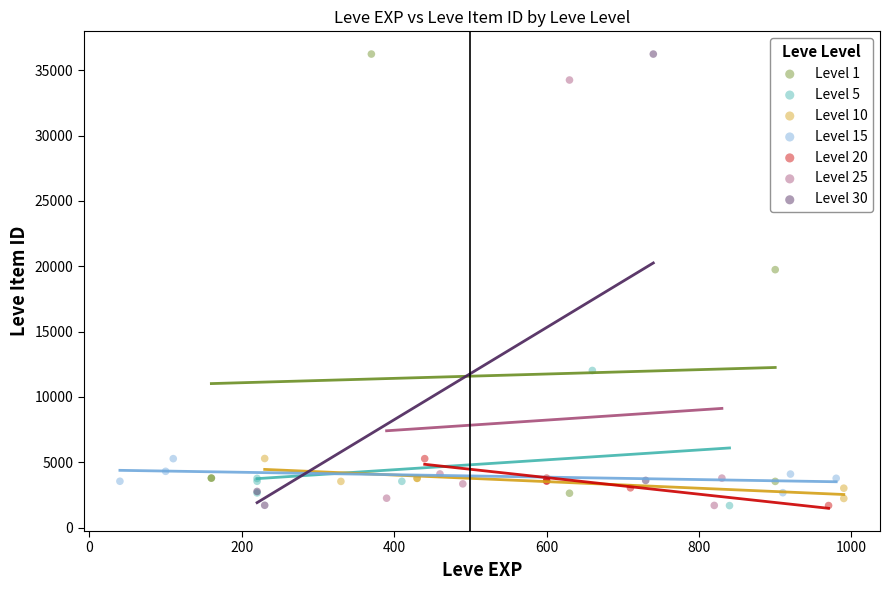

What are all the series names shown in the legend?

Level 1, Level 5, Level 10, Level 15, Level 20, Level 25, Level 30